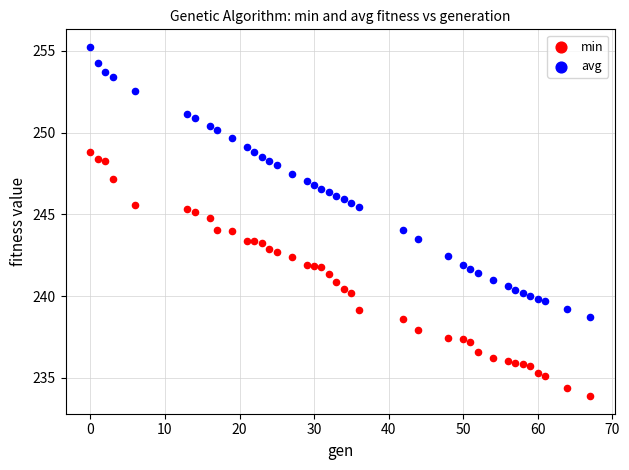

Which series reaches the minimum Y coordinate?

min